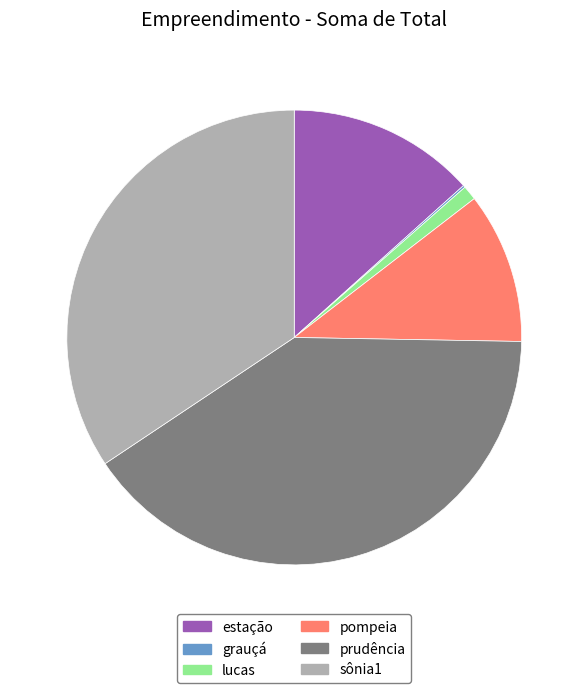

Is it true that estação is 13% of the pie?

True